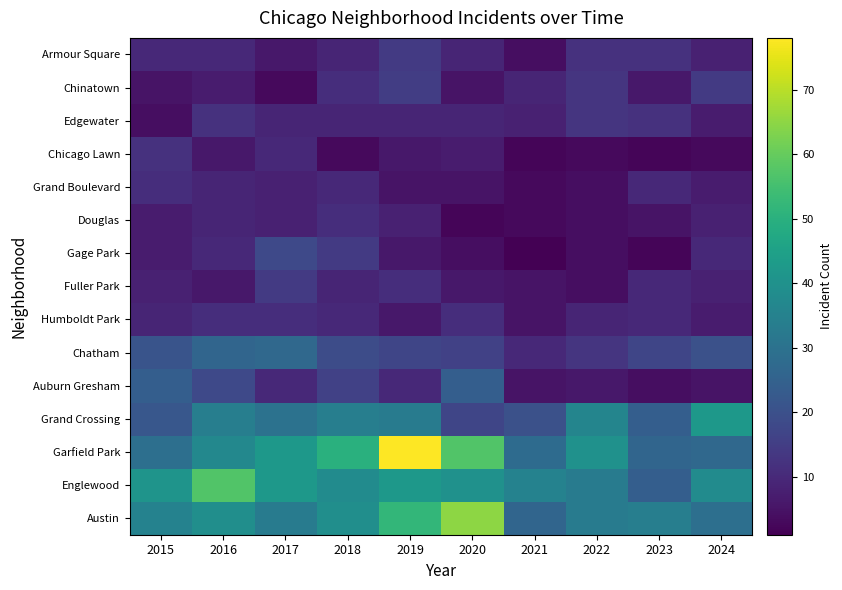

What is the maximum value shown in the chart?

78